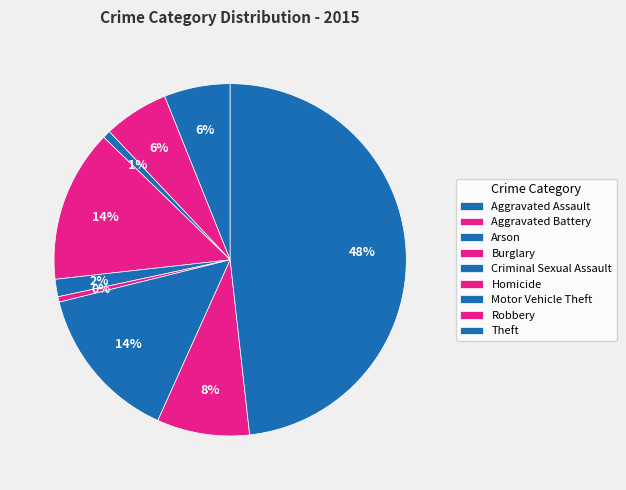

True or false: Motor Vehicle Theft accounts for 14% of the total.

True